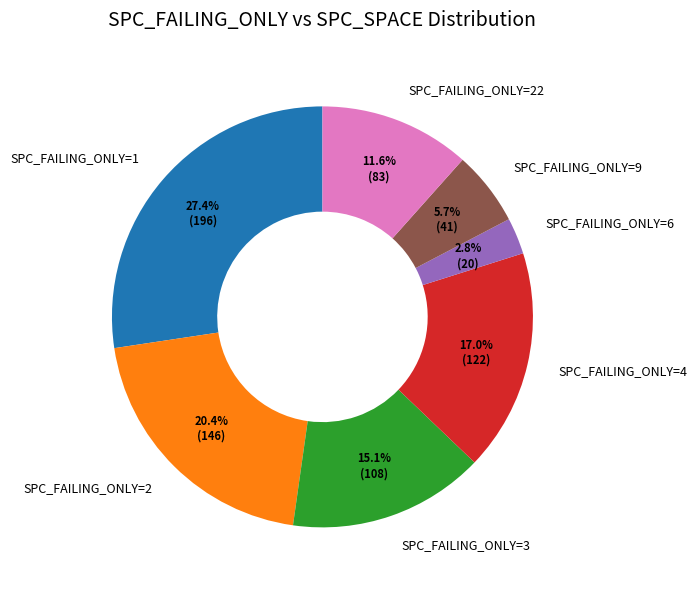

How many slices are in this pie chart?

7